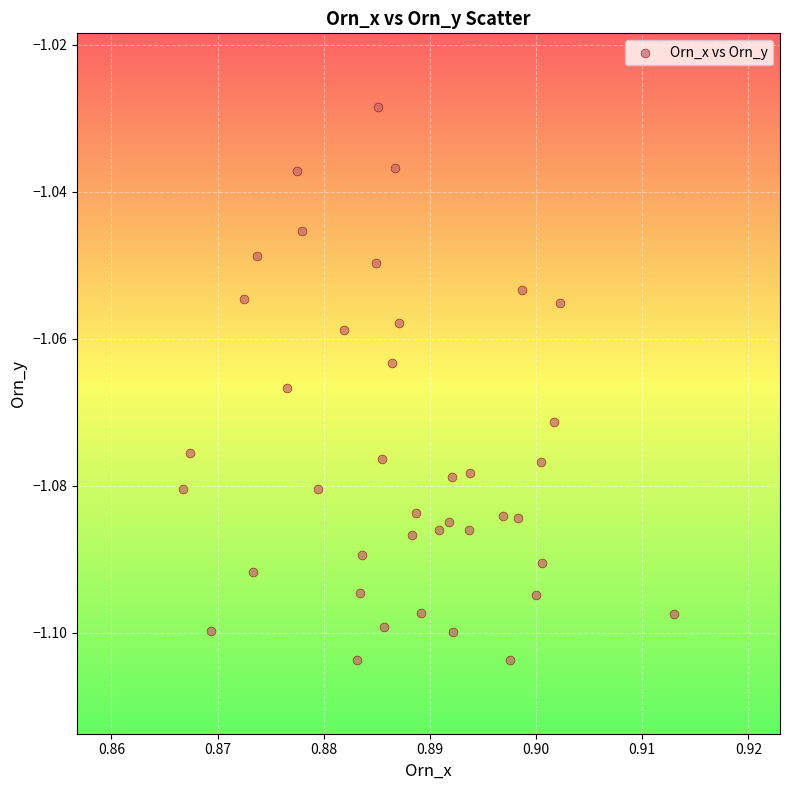

How many data points are displayed?

40